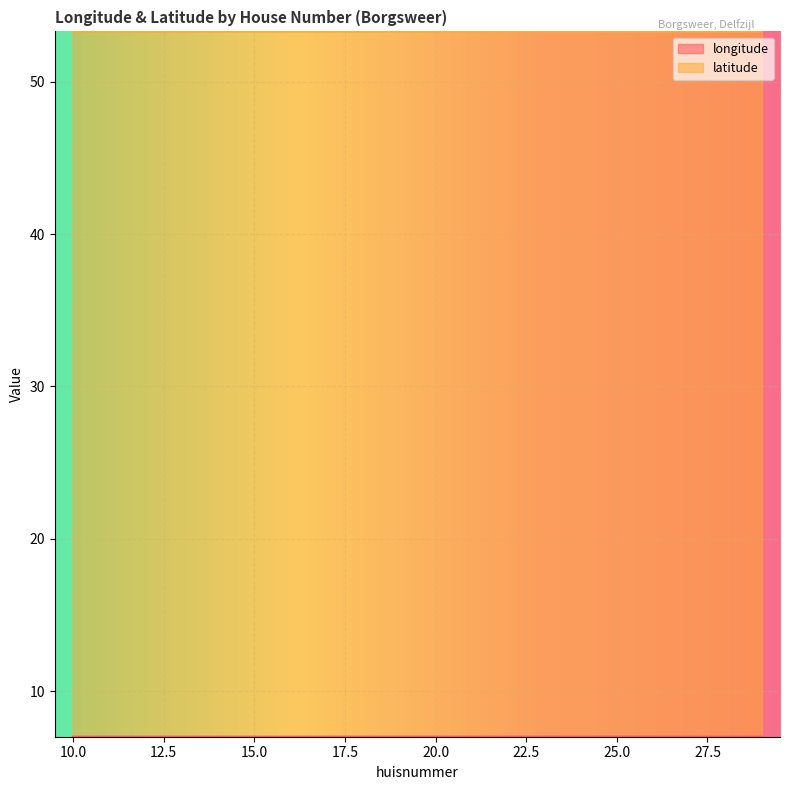

Reading left to right, list all the values displayed in this chart.

longitude: 10=7.0	11=7.0	12=7.0	14=7.0	15=7.0	16=7.0	17=7.0	18=7.0	19=7.0	20=7.0	21=7.0	22=7.0	23=7.0	24=7.0	25=7.0	26=7.0	26=7.0	27=7.0	28=7.0	29=7.0
latitude: 10=53.3	11=53.3	12=53.3	14=53.3	15=53.3	16=53.3	17=53.3	18=53.3	19=53.3	20=53.3	21=53.3	22=53.3	23=53.3	24=53.3	25=53.3	26=53.3	26=53.3	27=53.3	28=53.3	29=53.3